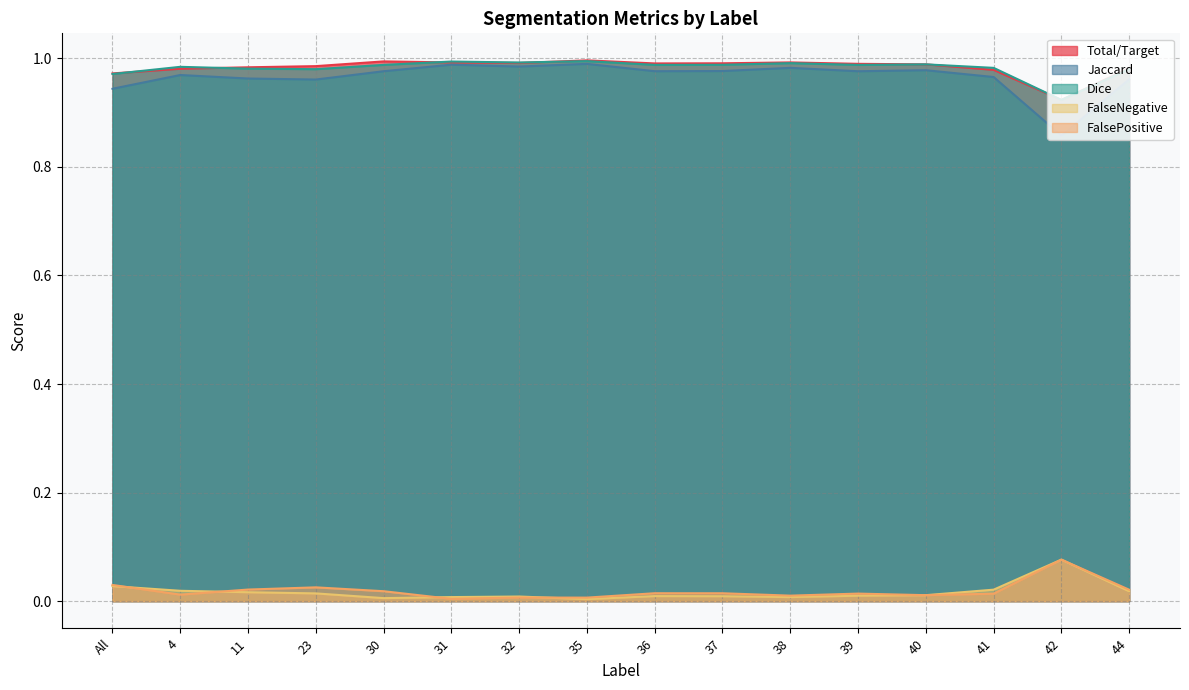

List the labels in order of Dice value, largest first.

35, 31, 32, 38, 40, 37, 36, 30, 39, 4, 41, 11, 44, 23, All, 42